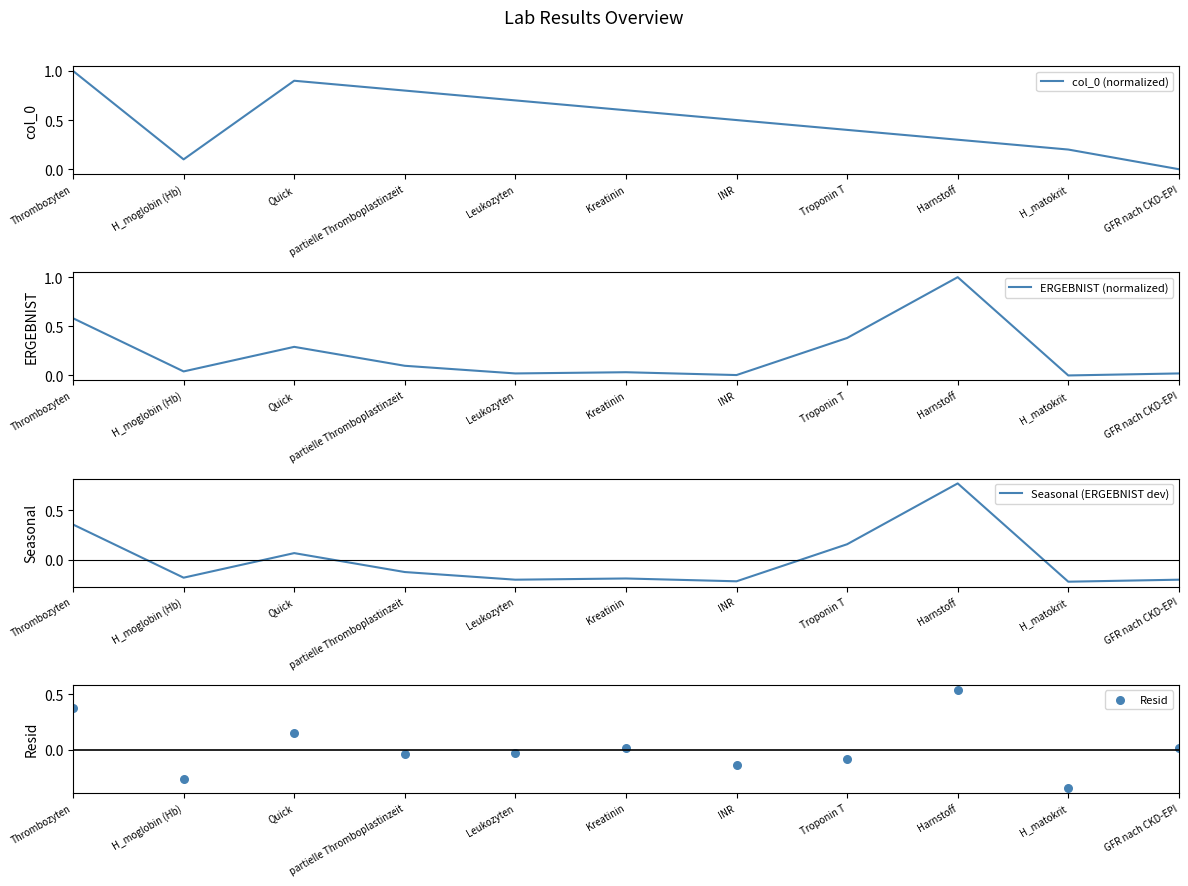

What is the total value across all series at GFR nach CKD-EPI?

-0.2